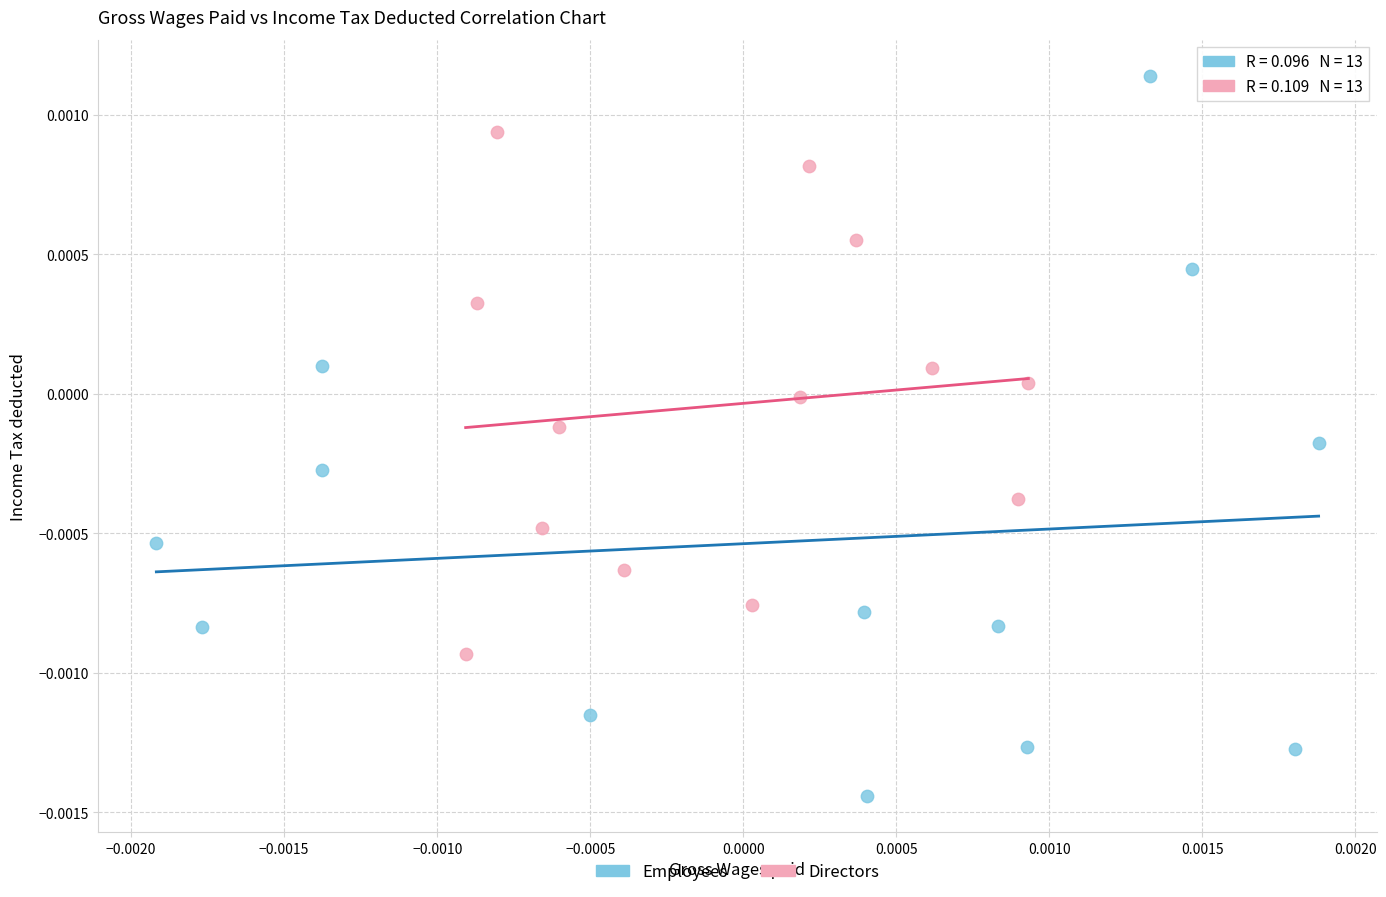

Which series contains the highest Y value?

Employees